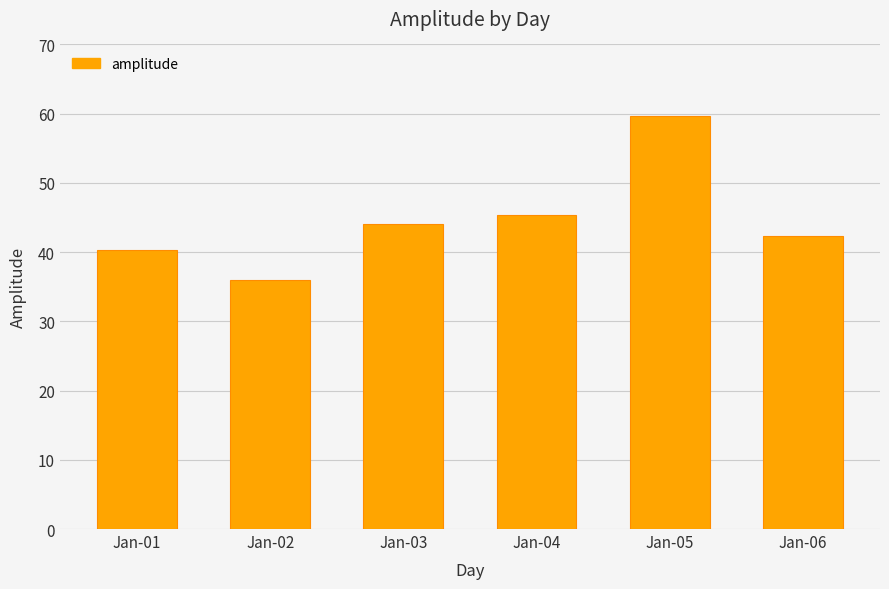

What is the value of the 6th bar from the left?

42.3